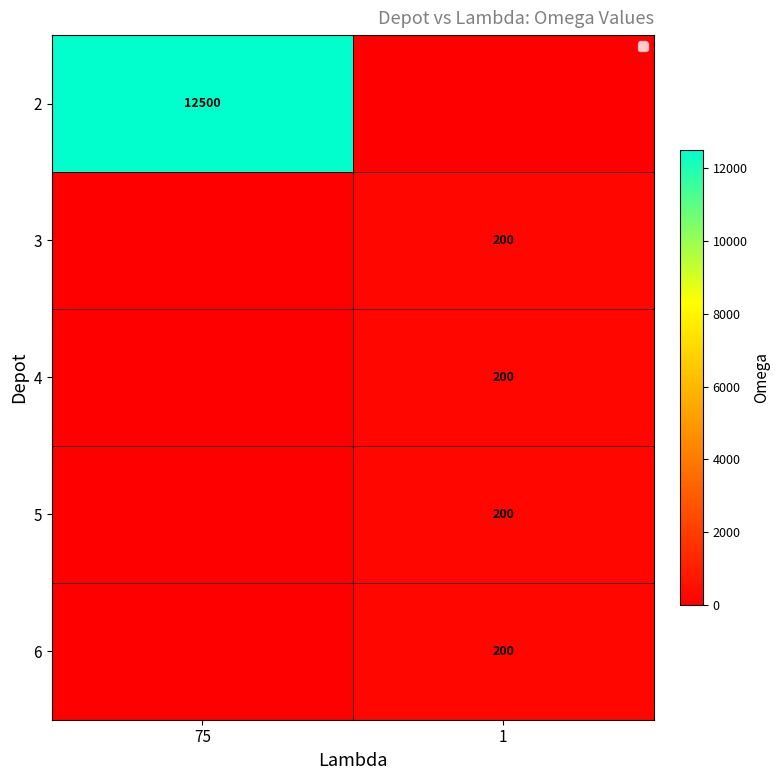

True or false: 6 has a value of 59 at 1.

False